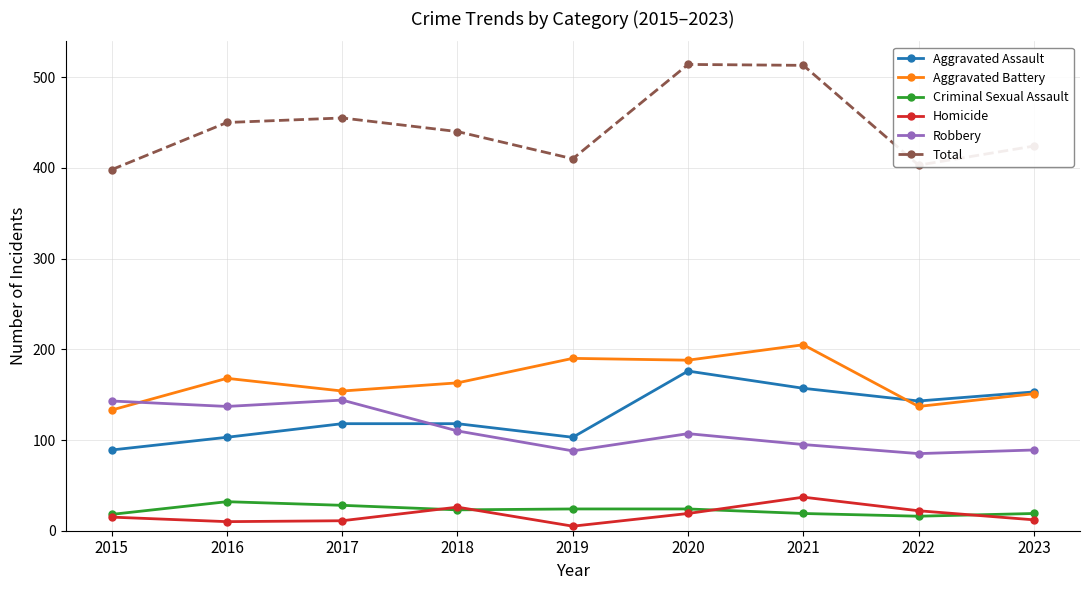

How many categories are shown in the chart?

9